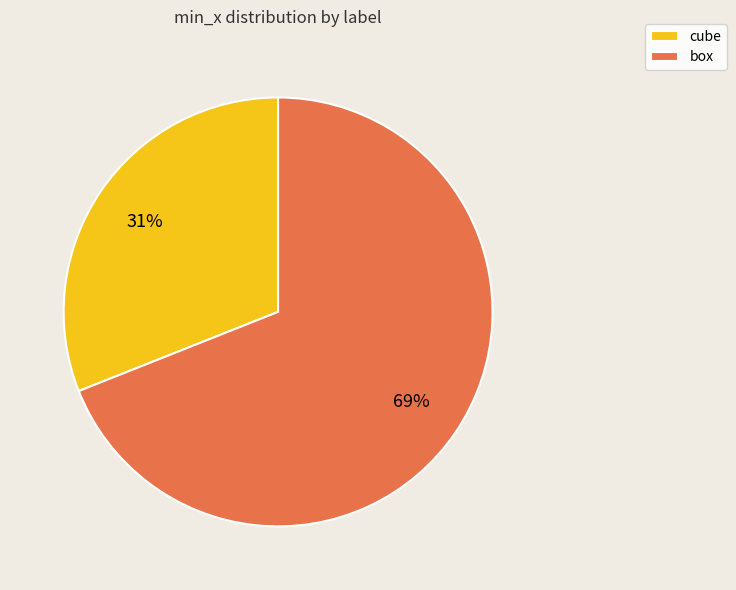

To the nearest percent, what percentage of the pie is box?

69%